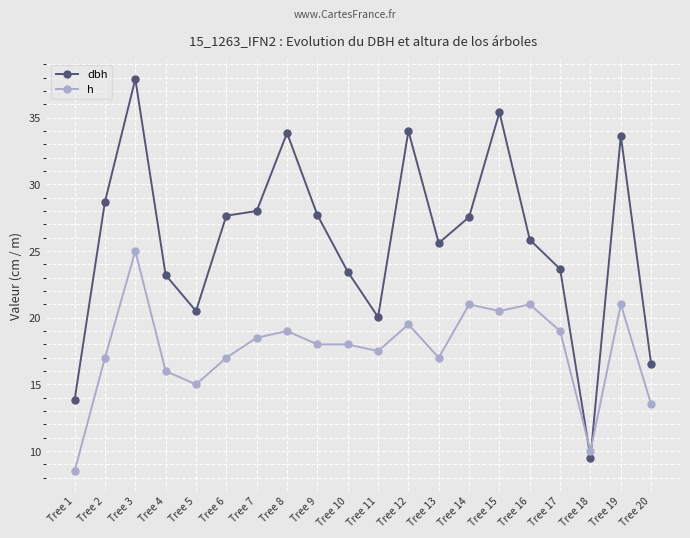

What is the total value across all series at Tree 7?

46.5